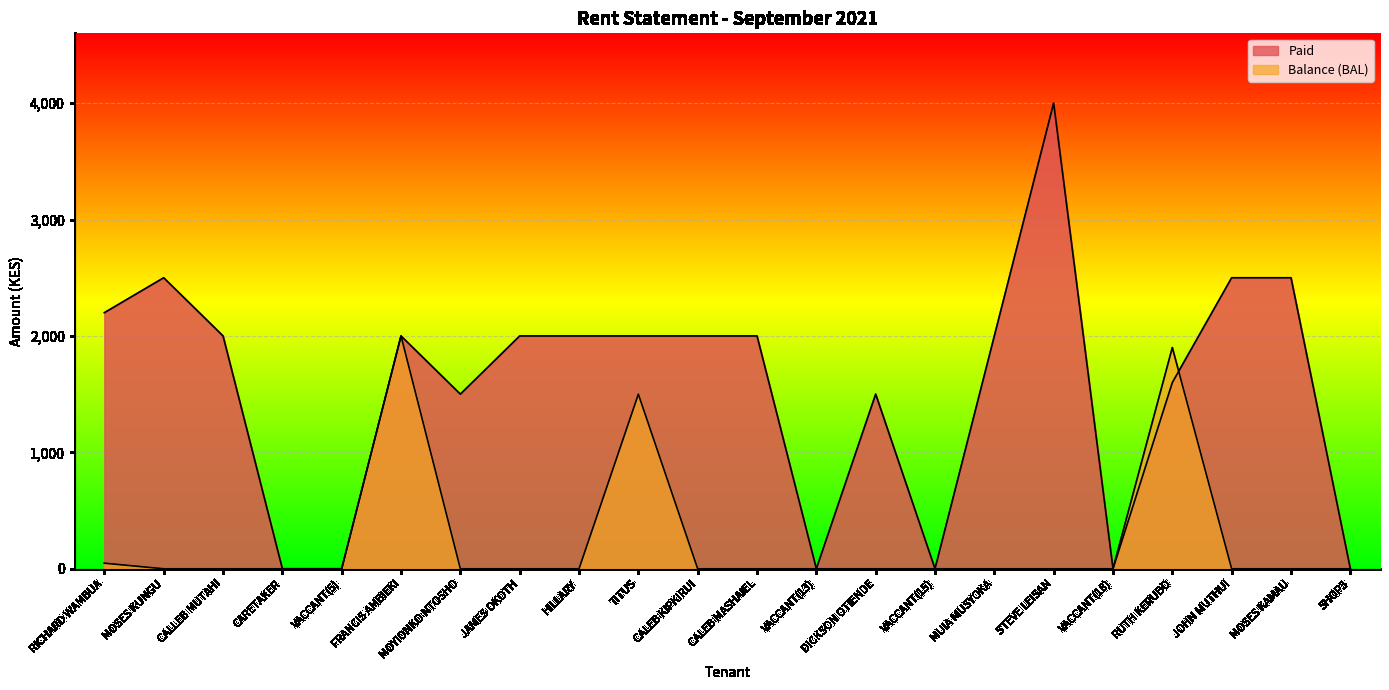

The Balance (BAL) series shows 0 at VACCANT(15). True or false?

True